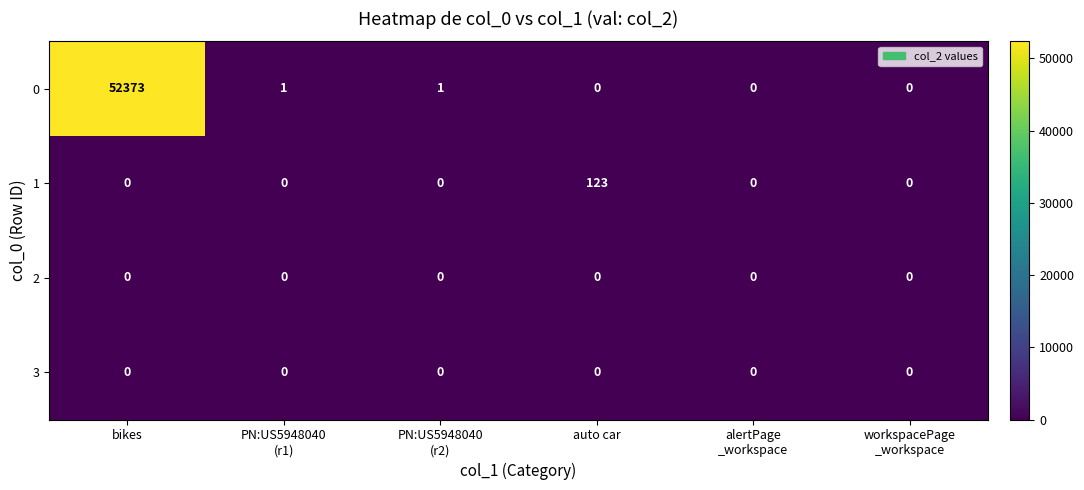

Which series has the largest total across all categories?

0